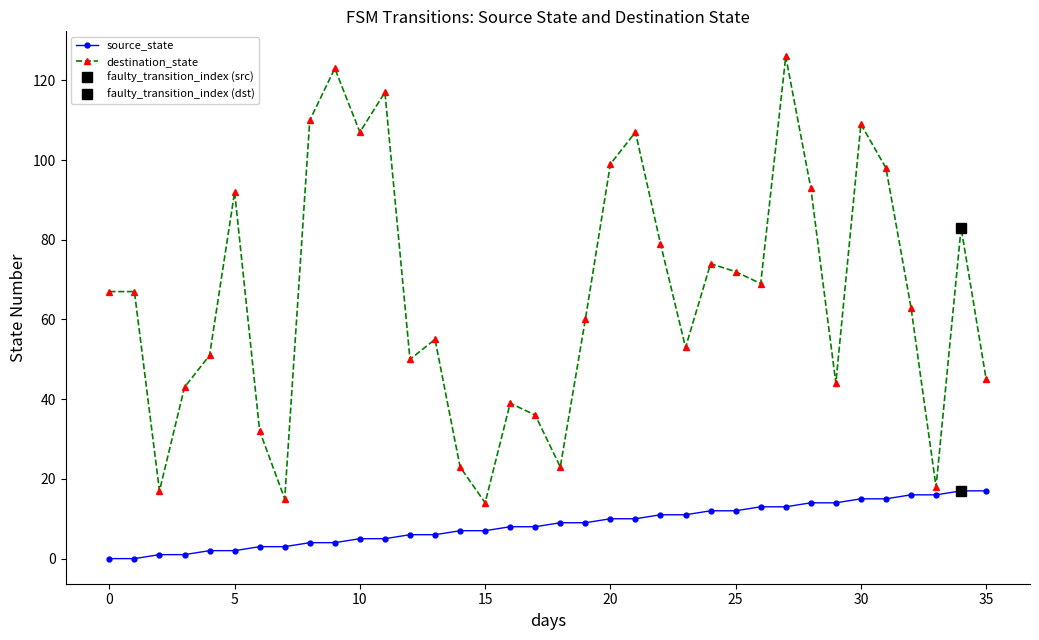

True or false: destination_state has more than 1 points higher than both neighbors.

True